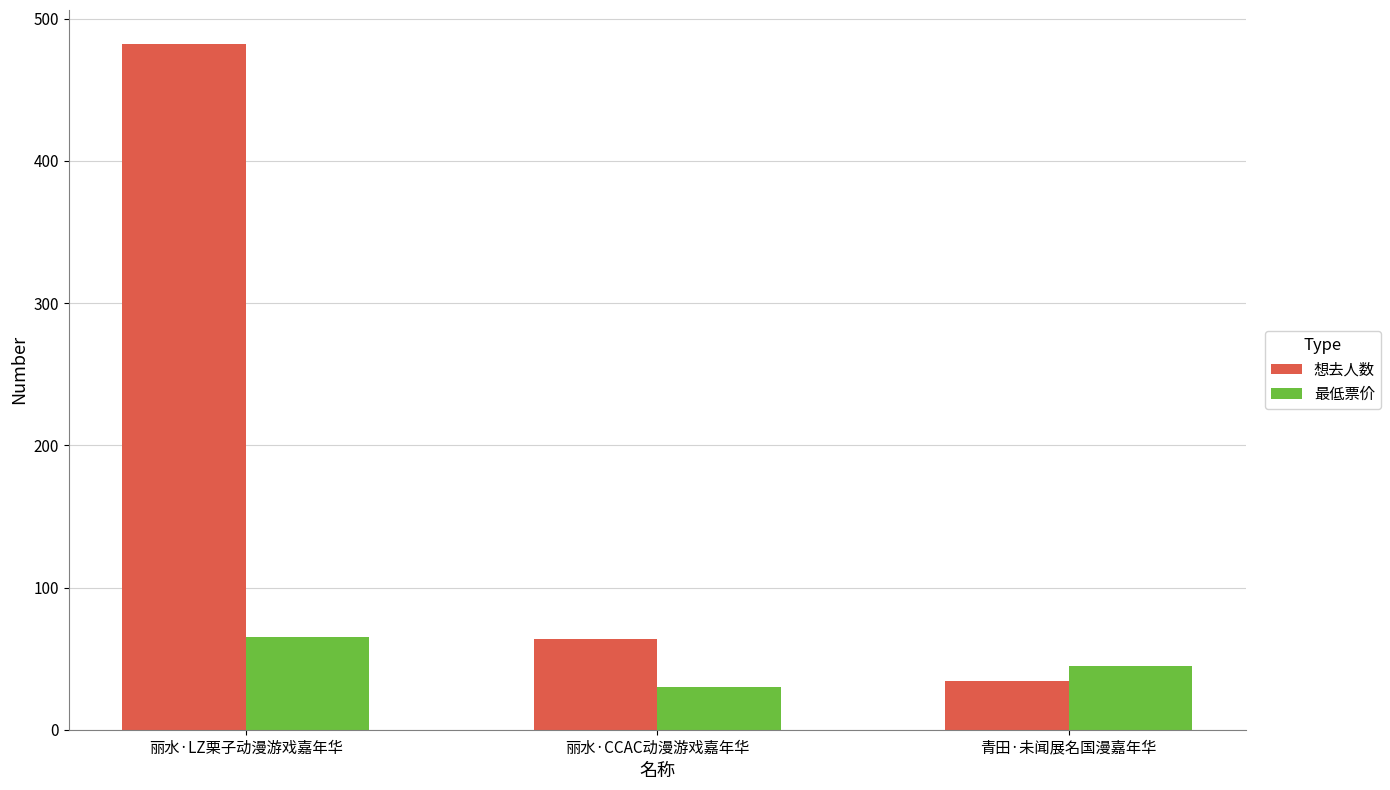

Reading right to left, extract all data points from this chart.

想去人数: 34.0	64.0	482.0
最低票价: 45.0	29.9	65.0